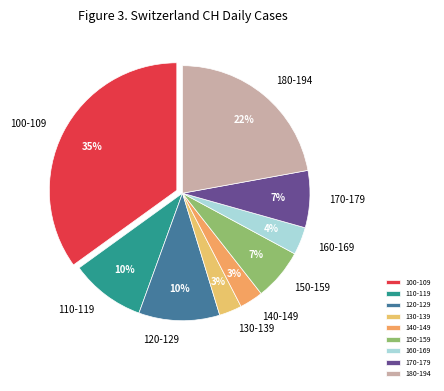

Which has a higher value, 120-129 or 100-109?

100-109